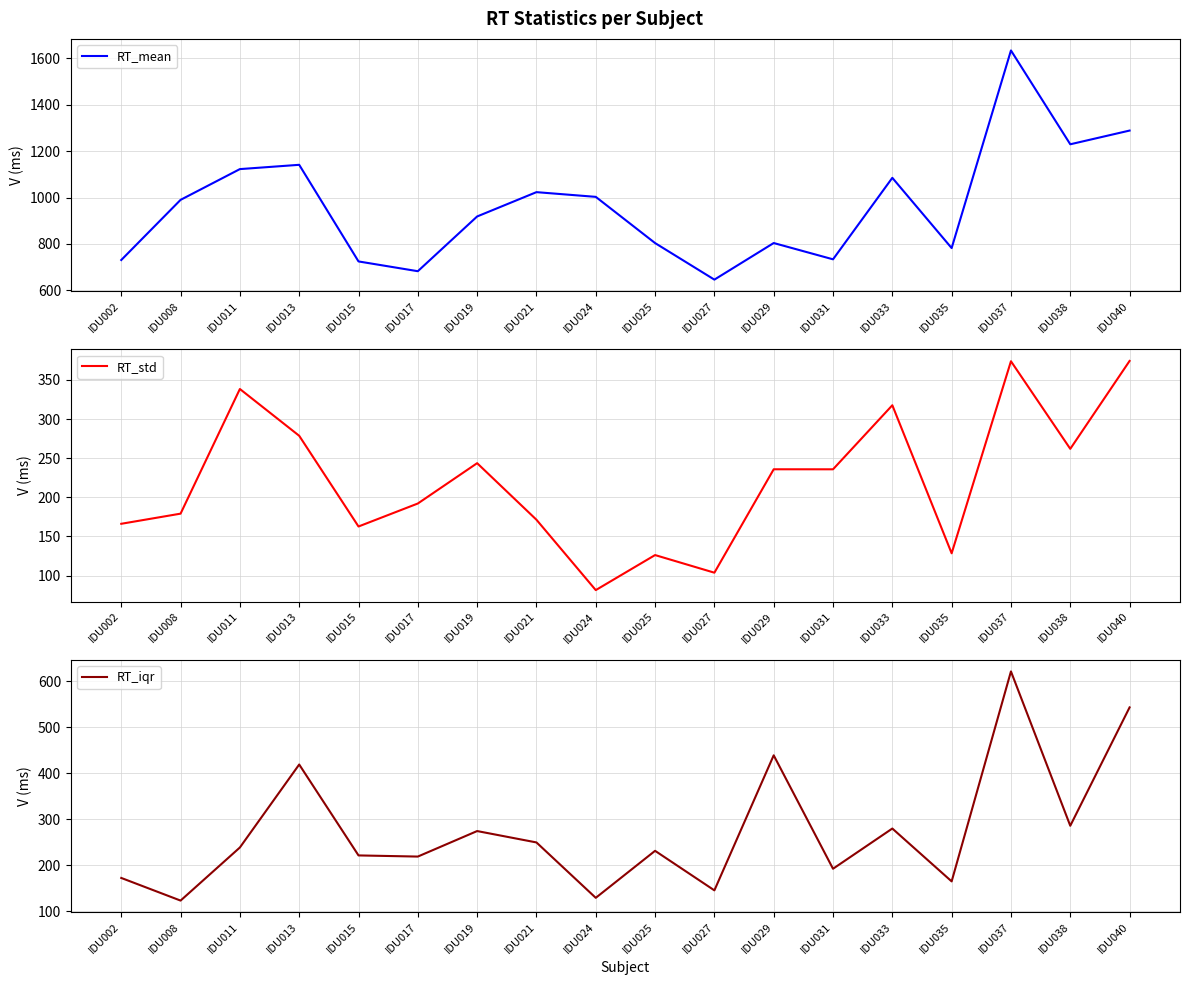

Reading left to right, transcribe all the data shown in this chart.

RT_mean: 730.3	989.8	1122.5	1141.0	724.2	682.0	918.2	1023.1	1002.8	803.5	645.7	803.6	733.3	1084.9	781.9	1634.4	1229.6	1288.8
RT_std: 166.2	179.1	338.5	278.7	162.7	192.1	243.7	171.3	81.4	126.2	103.6	235.9	235.8	317.7	128.4	374.0	262.0	374.4
RT_iqr: 172.5	123.2	238.8	419.2	221.5	219.0	274.5	249.8	129.2	231.5	145.5	439.2	192.5	280.0	165.0	621.8	286.0	543.5